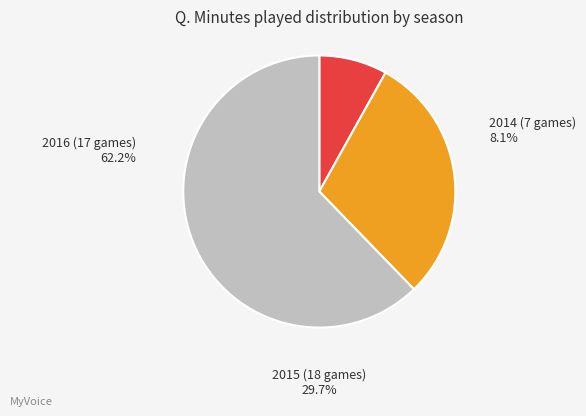

Count the number of slices in the pie.

3